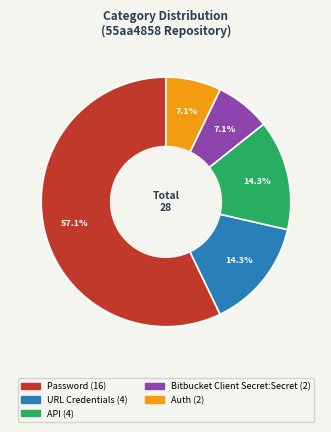

Is there a majority slice in this chart?

Yes